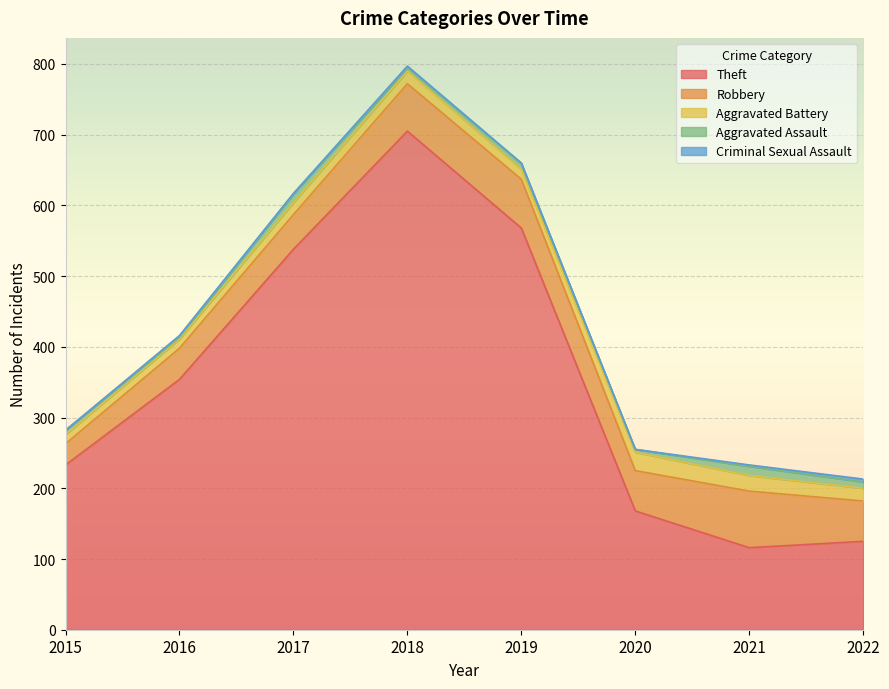

Reading left to right, list all the values displayed in this chart.

Theft: 233	354	538	705	568	168	116	125
Robbery: 30	44	49	67	69	57	80	57
Aggravated Battery: 13	13	17	18	14	26	22	18
Aggravated Assault: 6	3	12	5	8	4	13	9
Criminal Sexual Assault: 0	2	1	2	1	0	2	4